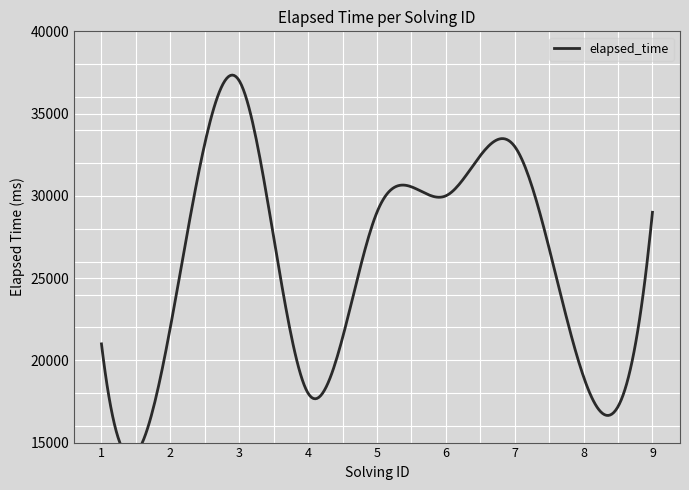

The chart shows a value of 30000 at 6. True or false?

True